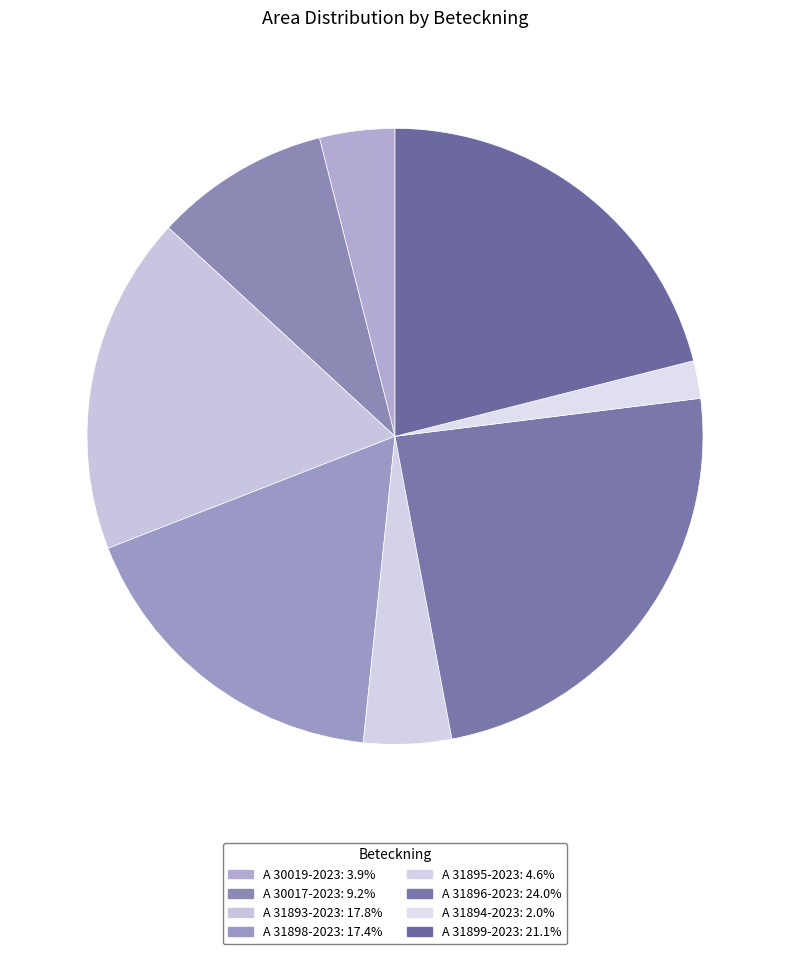

Is it true that A 31899-2023 is 21% of the pie?

True